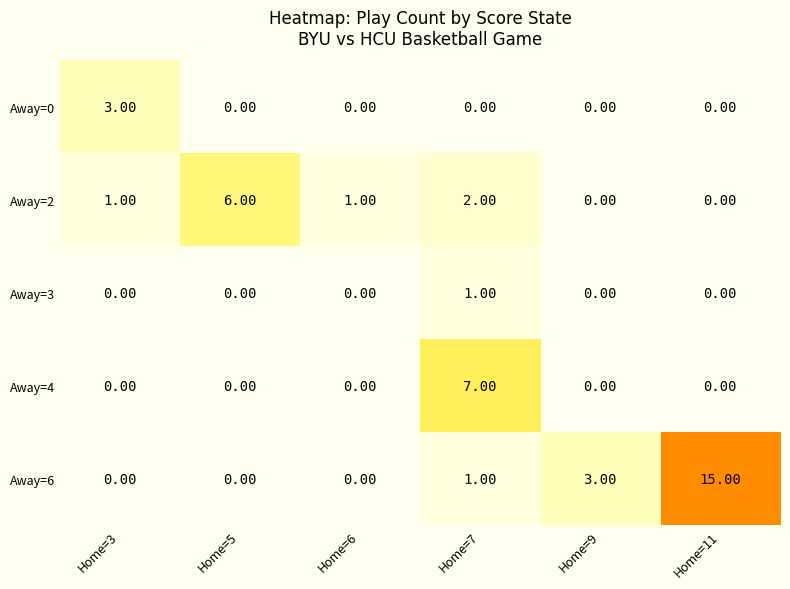

Rank the series by their maximum value, from highest to lowest.

Away=6, Away=4, Away=2, Away=0, Away=3